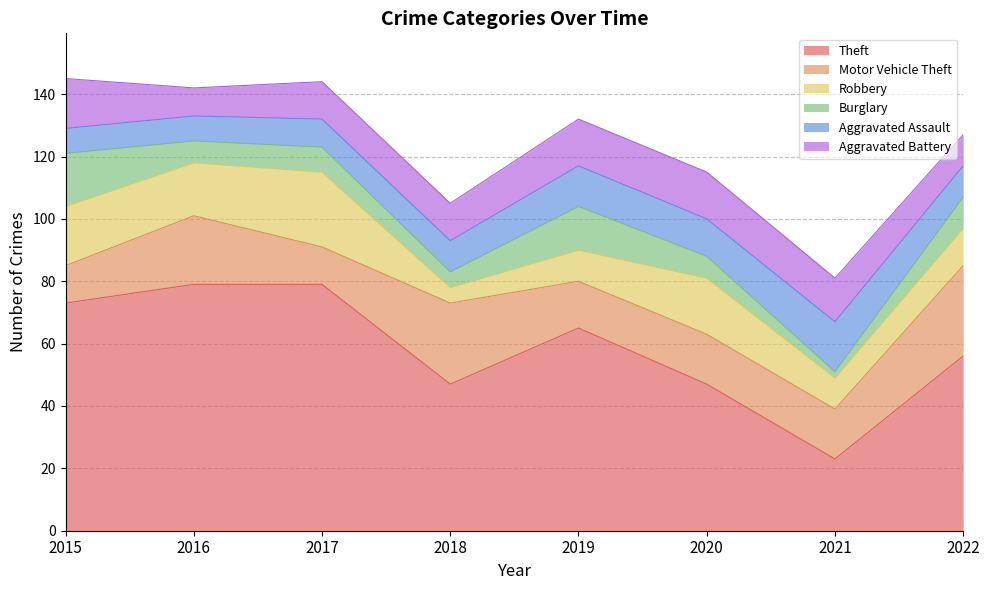

Which series has the widest spread of values?

Theft